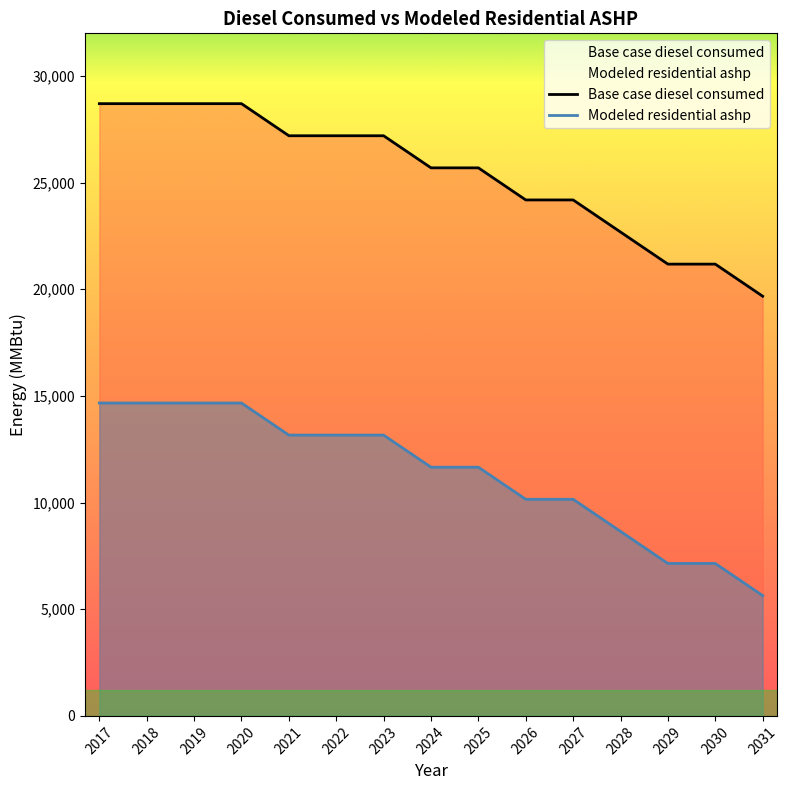

What is the average value of the Base case diesel consumed series?

25392.8